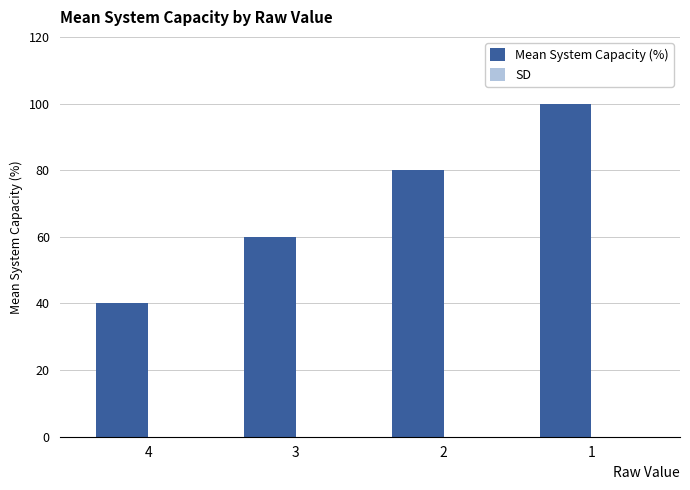

What is the change in value from 4 to 3?

+20